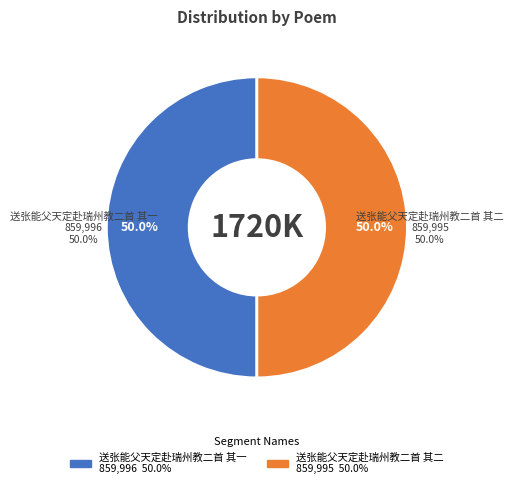

Rank the categories by value from highest to lowest.

送张能父天定赴瑞州教二首 其一, 送张能父天定赴瑞州教二首 其二